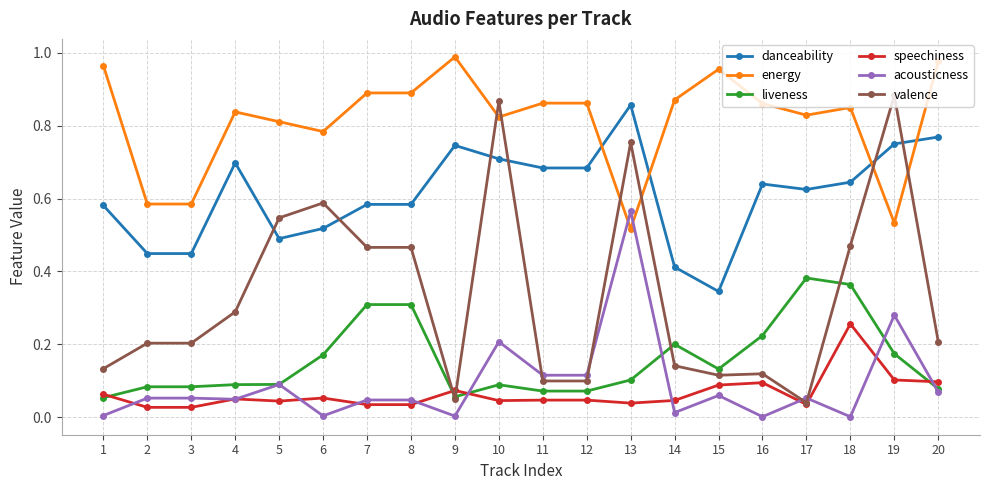

Is the value of liveness at 7 greater than the value of danceability at 20?

No